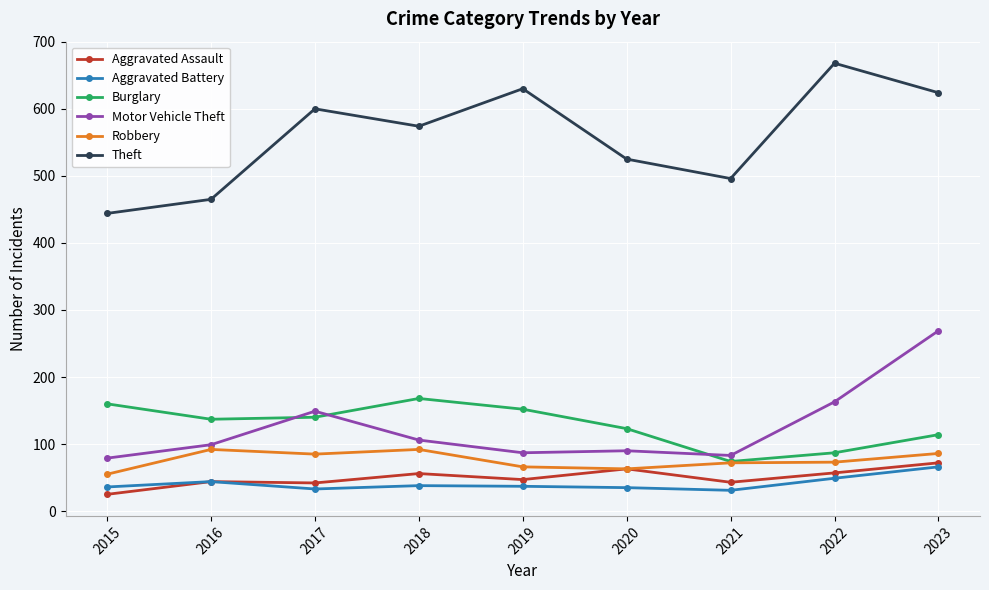

Where is the first local maximum for Theft?

2017